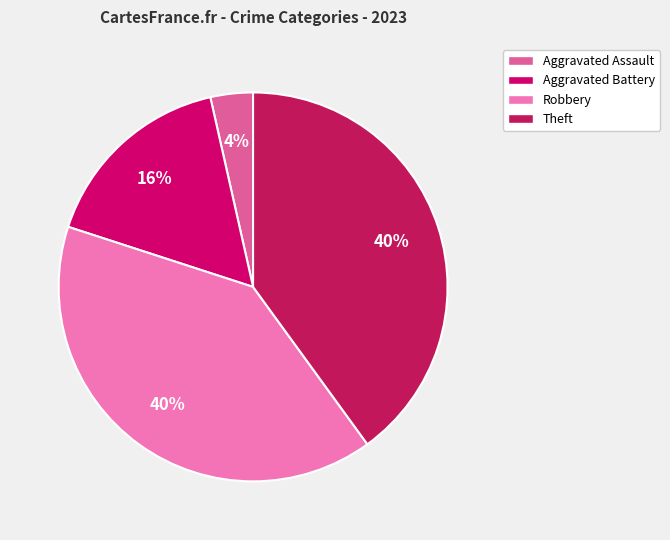

How many slices are in this pie chart?

4